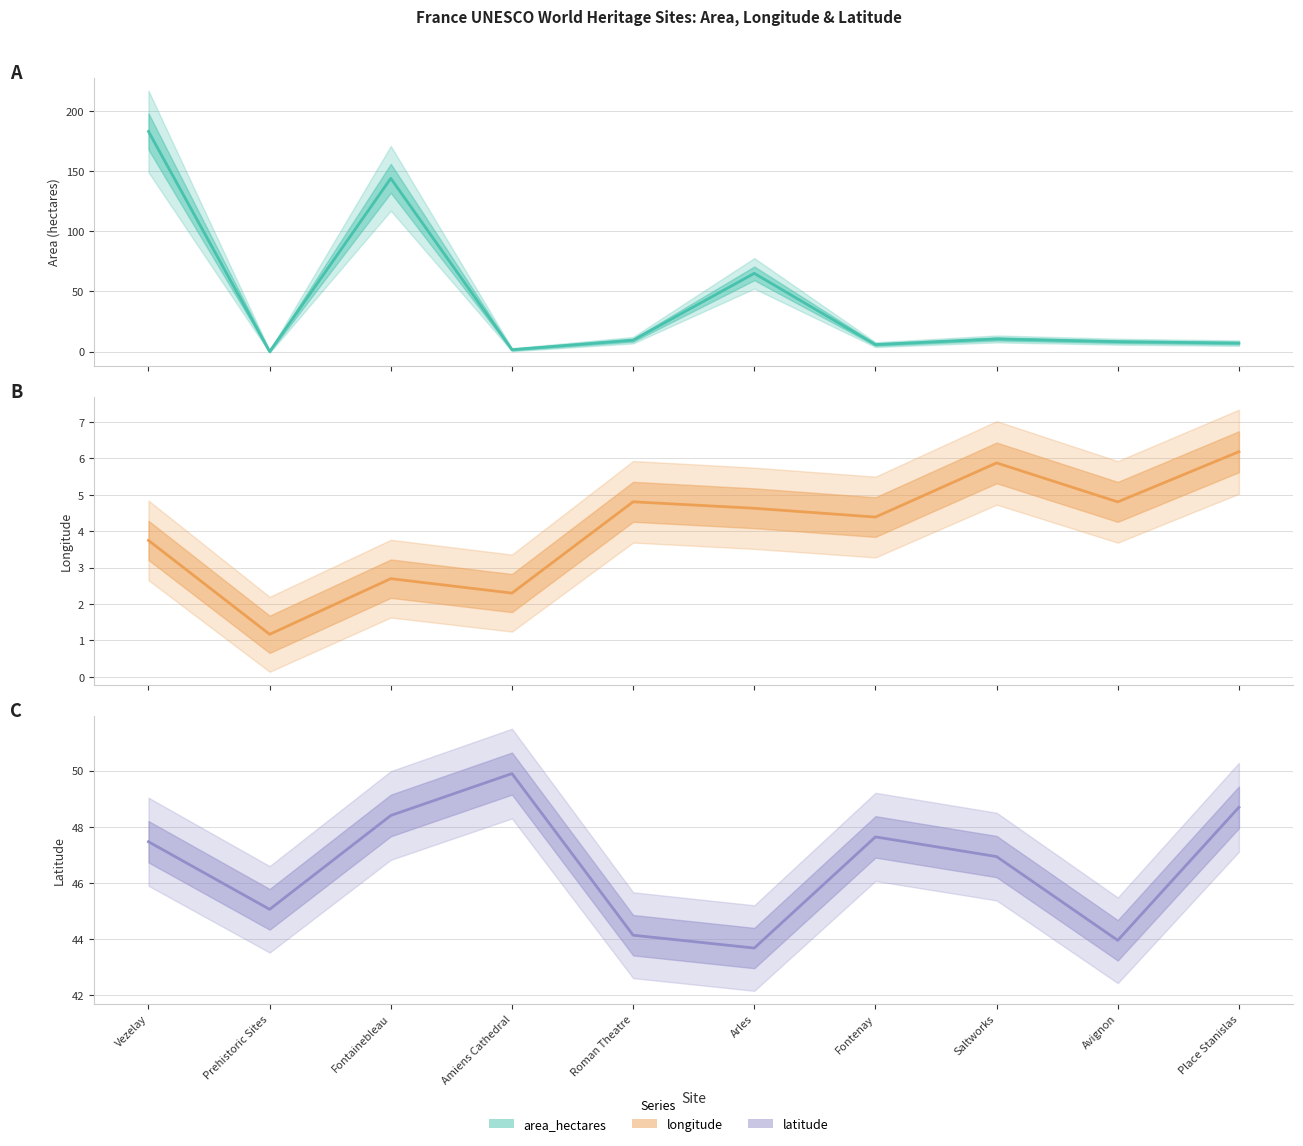

Is this an area chart (filled region under the line)?

No